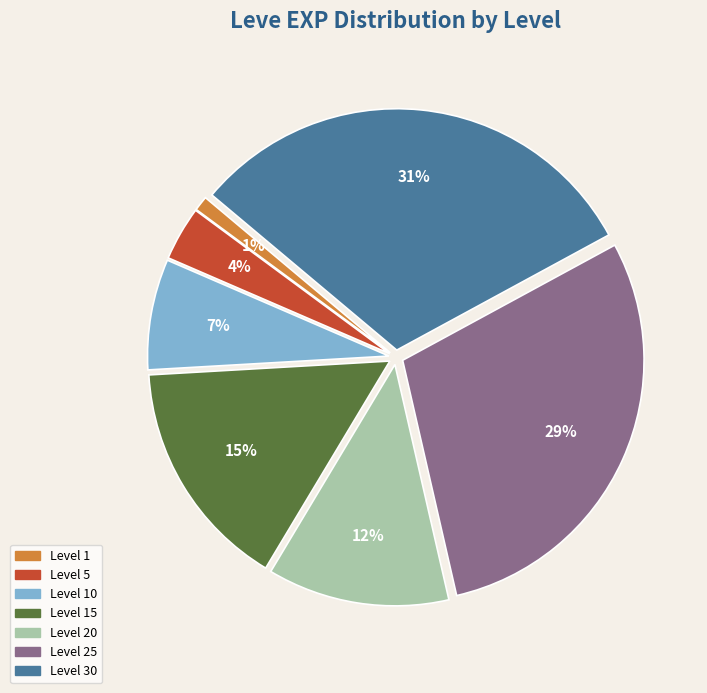

Approximately how many times larger is the value at Level 5 compared to Level 20?

0.3